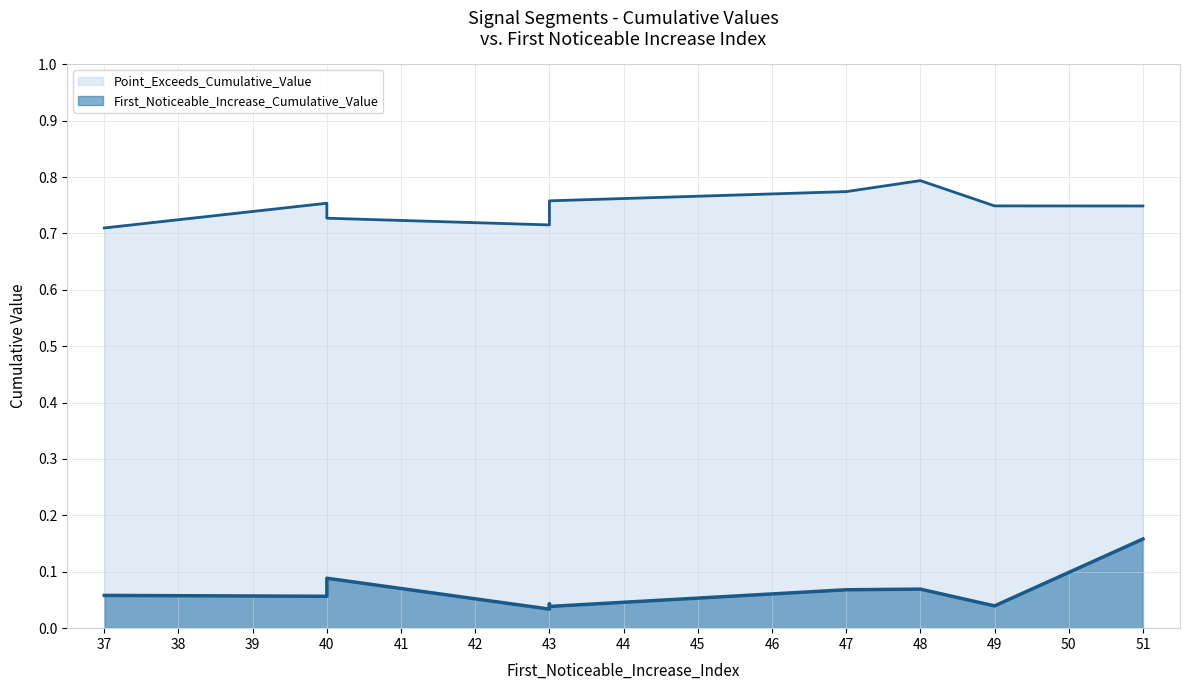

Reading left to right, extract all data points from this chart.

Point_Exceeds_Cumulative_Value: 0.7	0.8	0.7	0.7	0.7	0.8	0.8	0.8	0.7	0.7
First_Noticeable_Increase_Cumulative_Value: 0.1	0.1	0.1	0.0	0.0	0.0	0.1	0.1	0.0	0.2